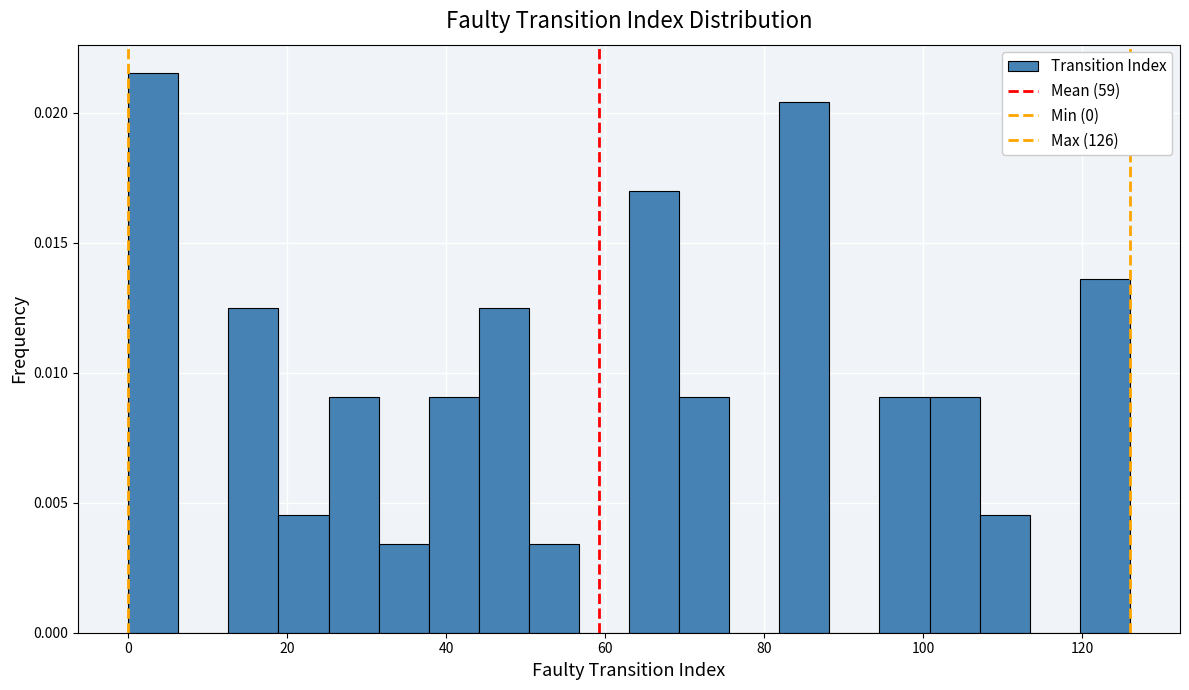

Read against the x-axis, roughly where is the centre of the tallest bar?

4